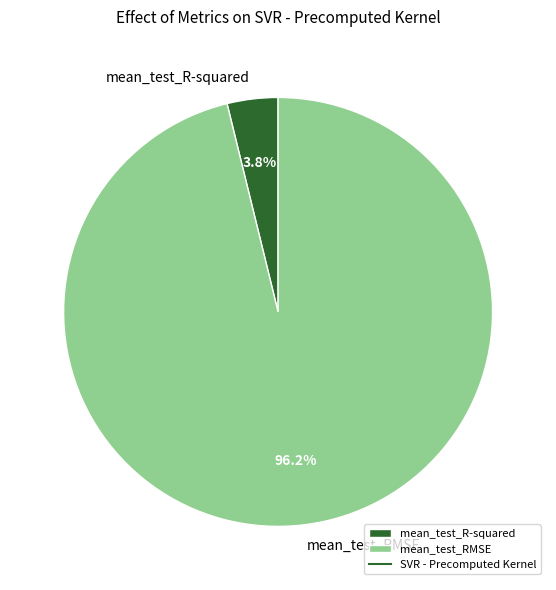

What percentage do mean_test_R-squared and mean_test_RMSE together represent?

100.0%